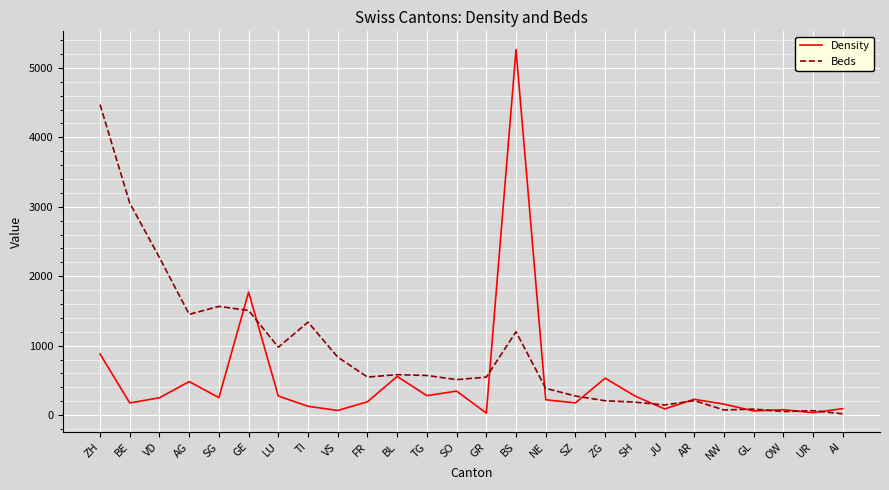

Rank the series by their average value, from highest to lowest.

Beds, Density